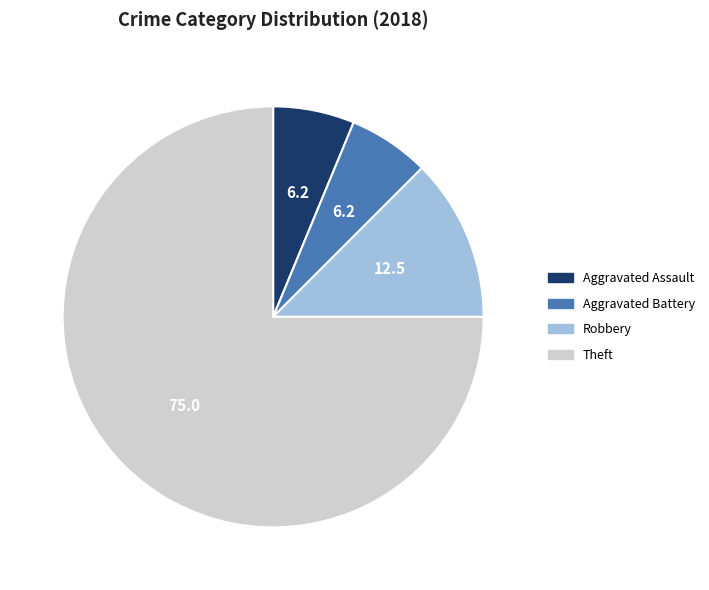

Is the sum of Theft and Aggravated Battery greater than half?

Yes